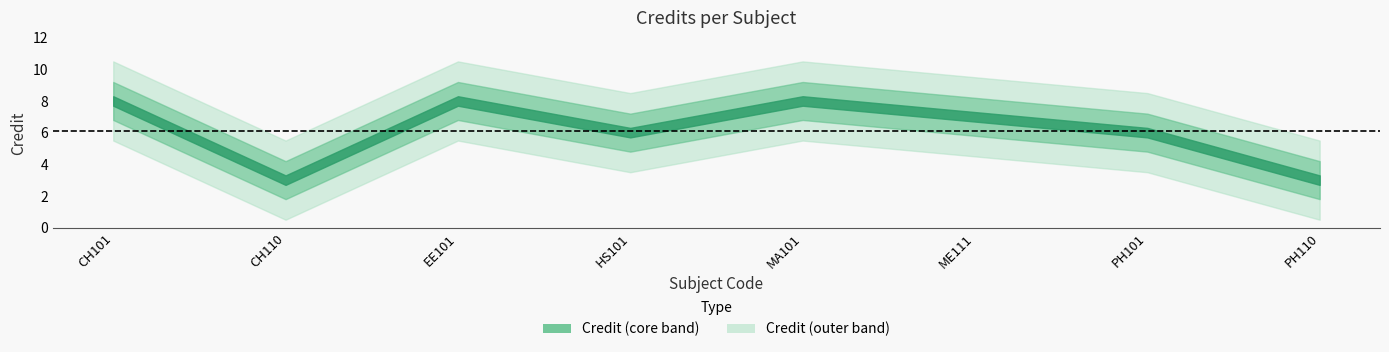

Where is the data nearest to the value 5?

HS101